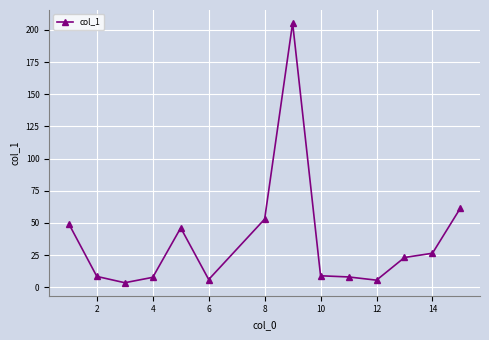

What is the value of the 5th point from the left?

46.2